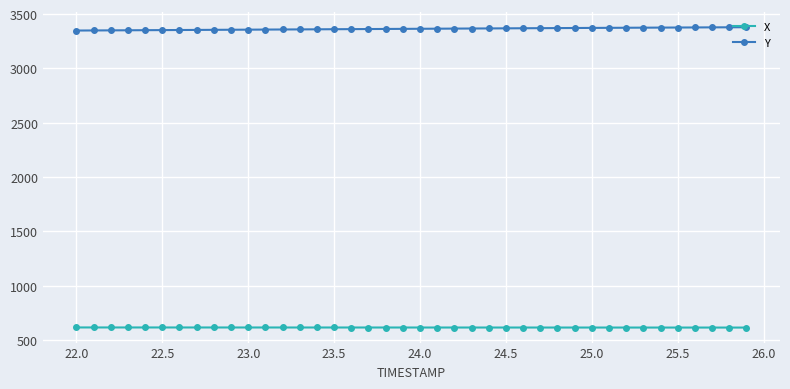

How many lines are shown in the chart?

2